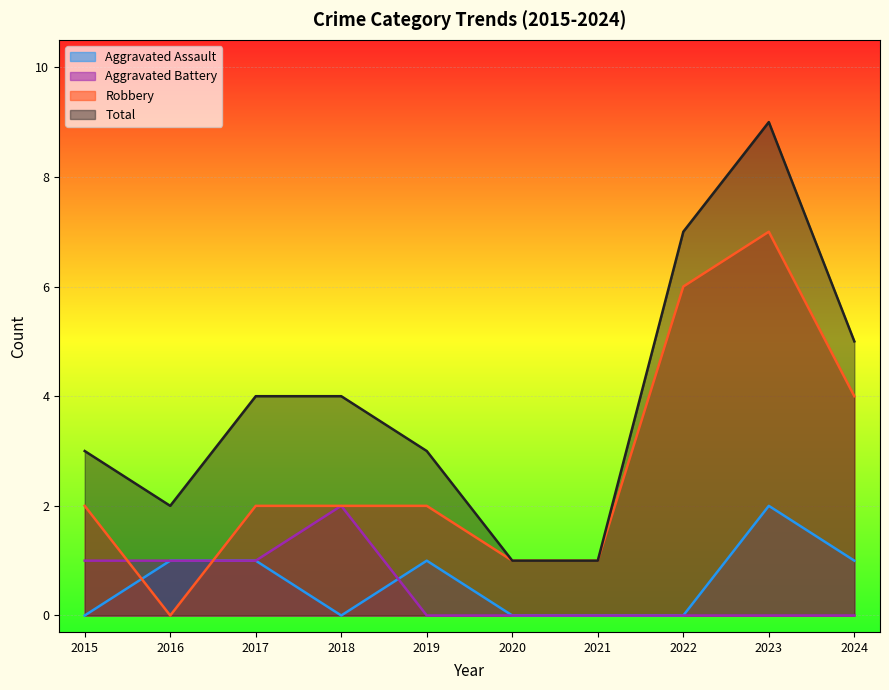

Which series has the largest range (max minus min)?

Total